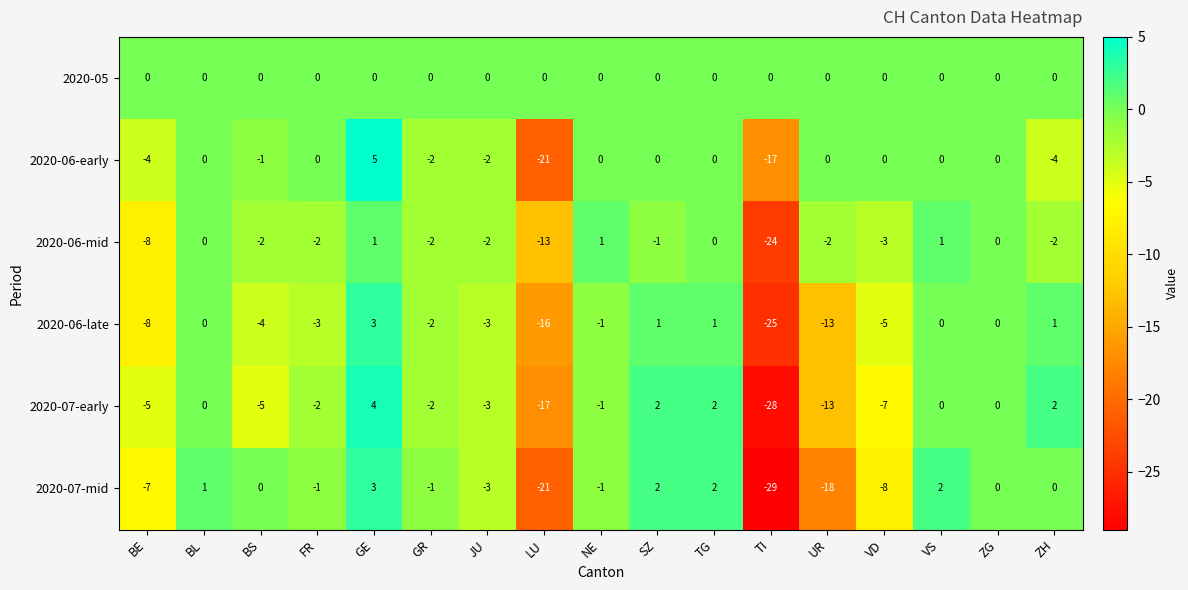

Which series changed the most between GE and SZ?

2020-06-early